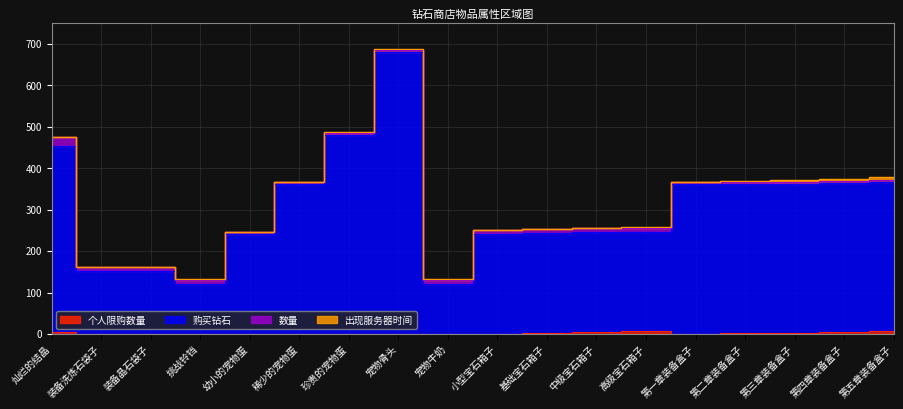

What is the difference between the 个人限购数量 values at 高级宝石箱子 and 小型宝石箱子?

6